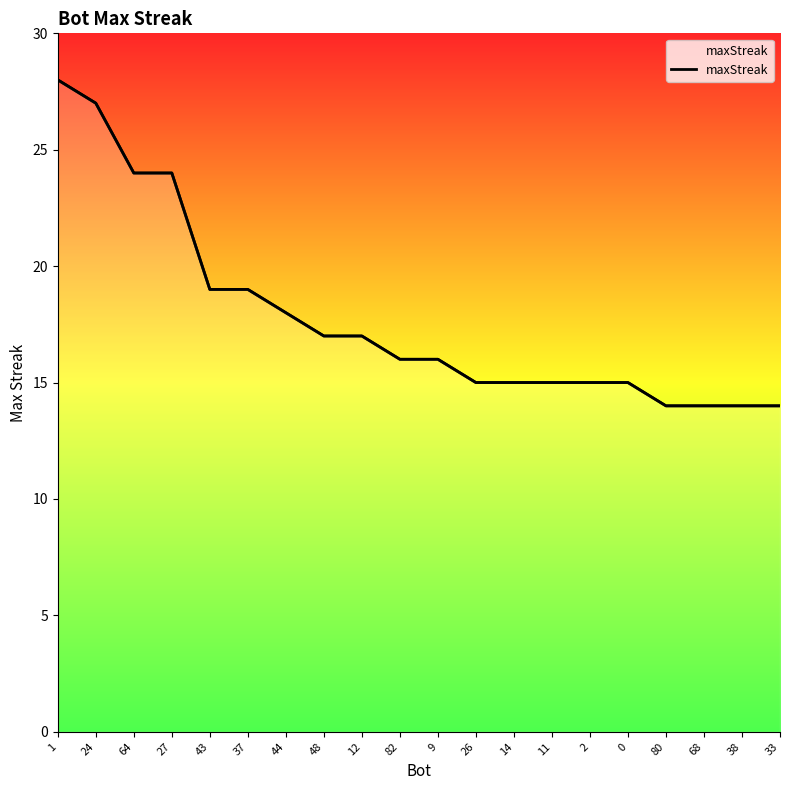

Reading left to right, what are all the values shown in this chart?

28	27	24	24	19	19	18	17	17	16	16	15	15	15	15	15	14	14	14	14